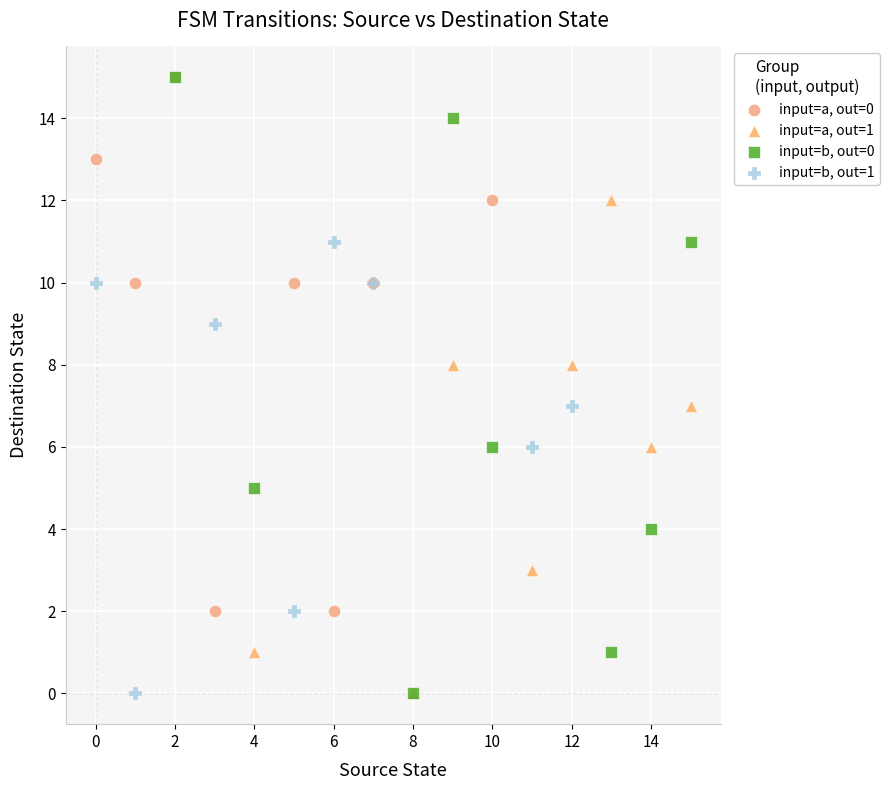

Which series has the largest Y range (max minus min)?

input=b, out=0